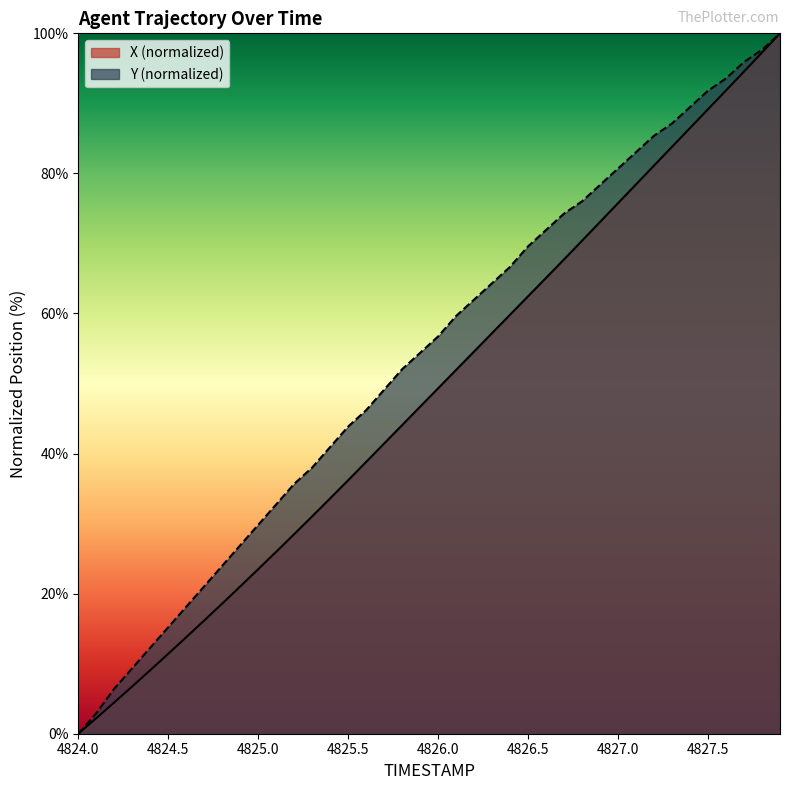

True or false: X and Y intersect in this chart.

False